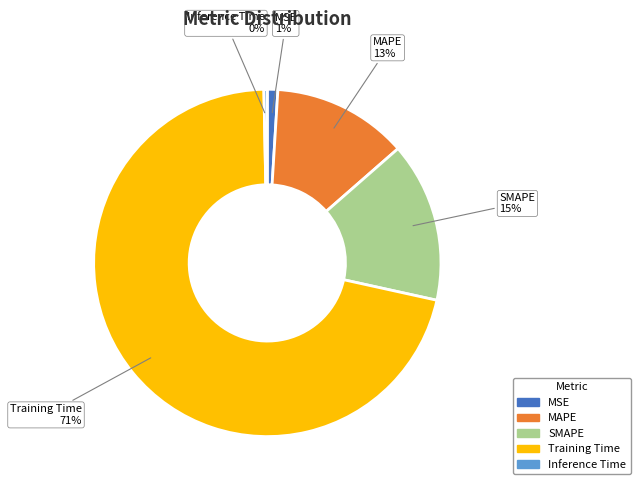

Combined, do MSE and SMAPE account for over 50%?

No